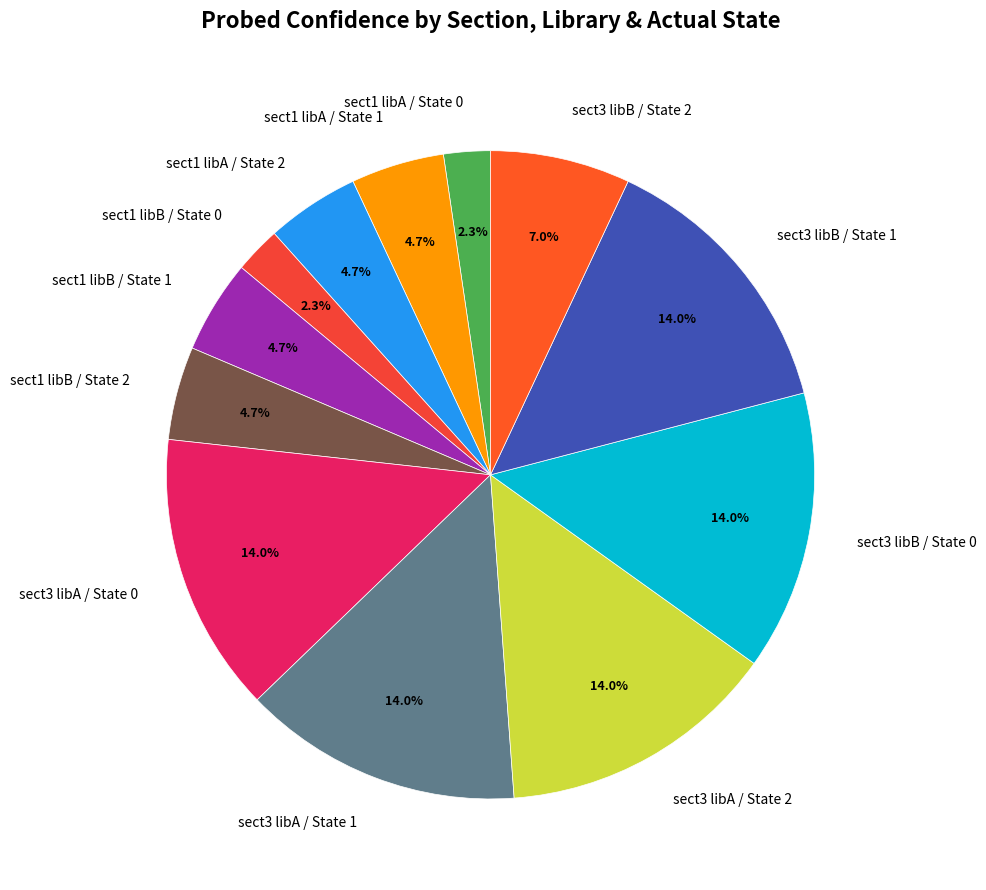

Approximately how many times larger is the value at sect3 libB / State 2 compared to sect1 libA / State 2?

1.5